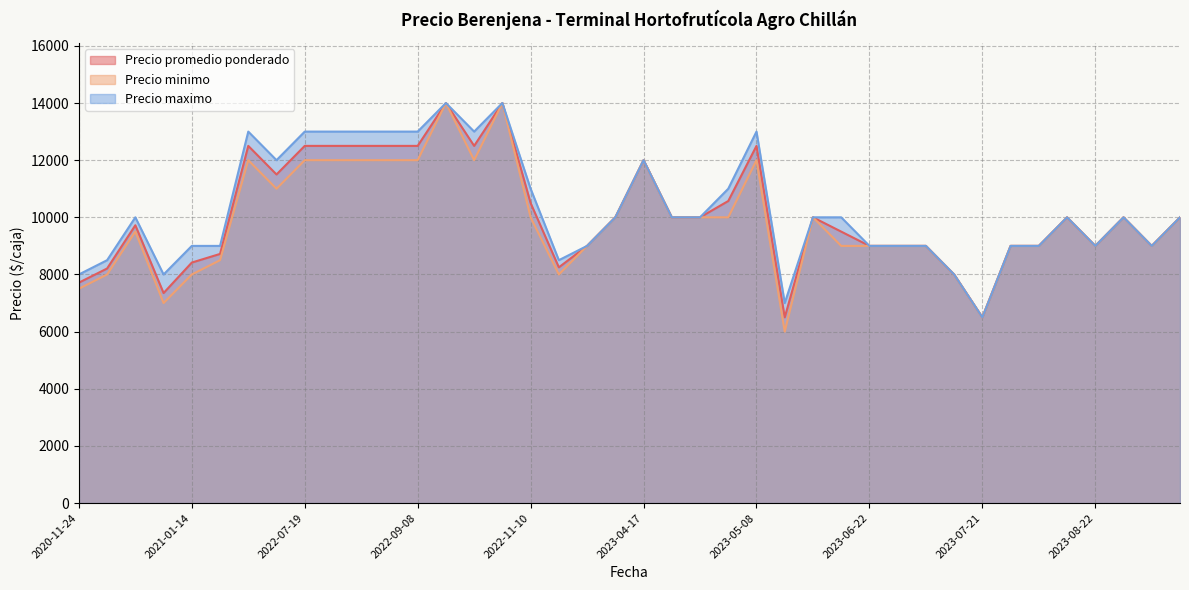

How many data points in Precio promedio ponderado are above 10000?

14